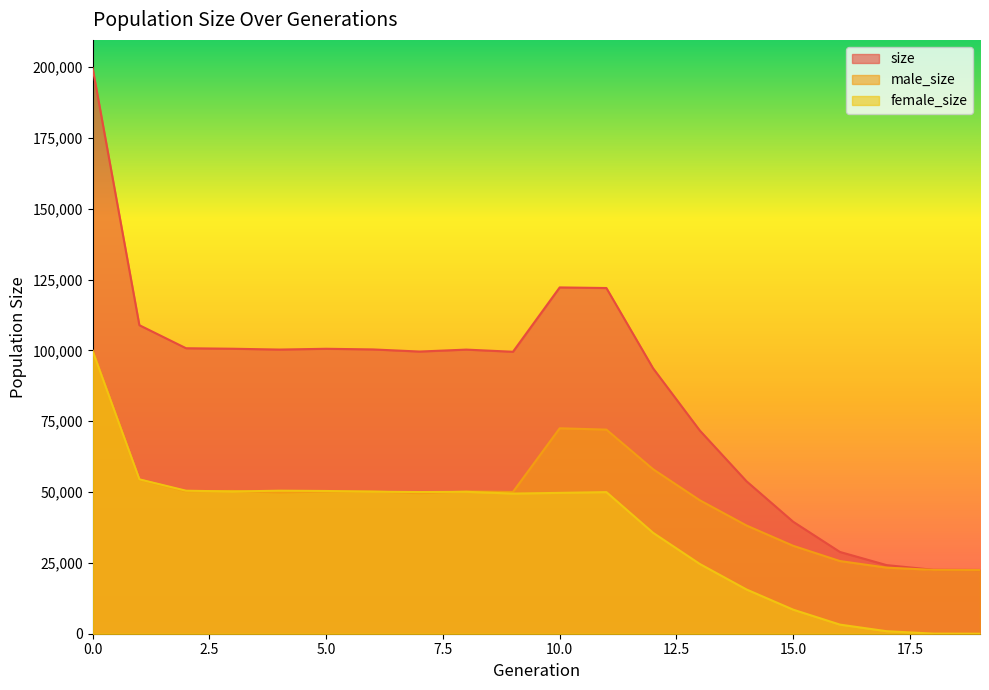

True or false: male_size has more than 2 points higher than both neighbors.

True